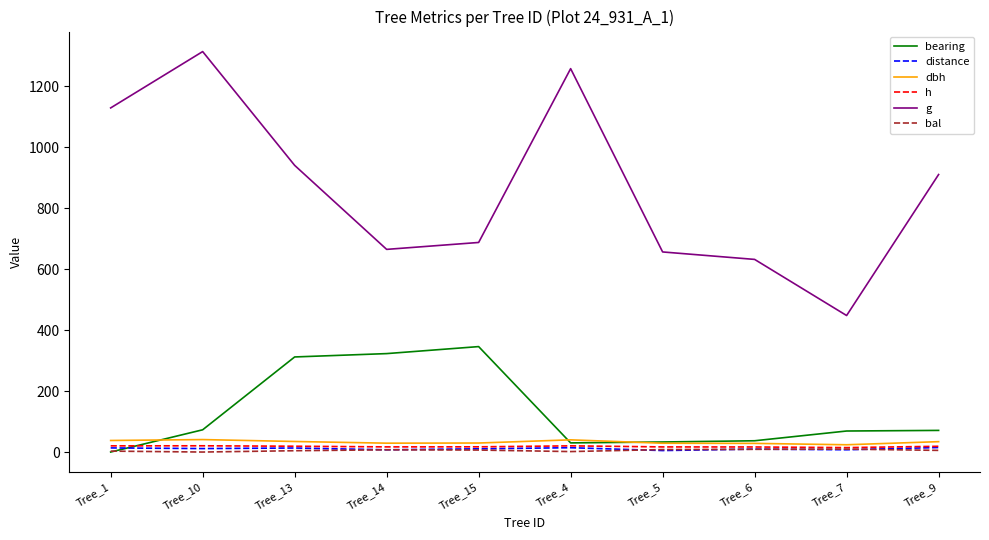

The value of g at Tree_1 is 1750.2. True or false?

False